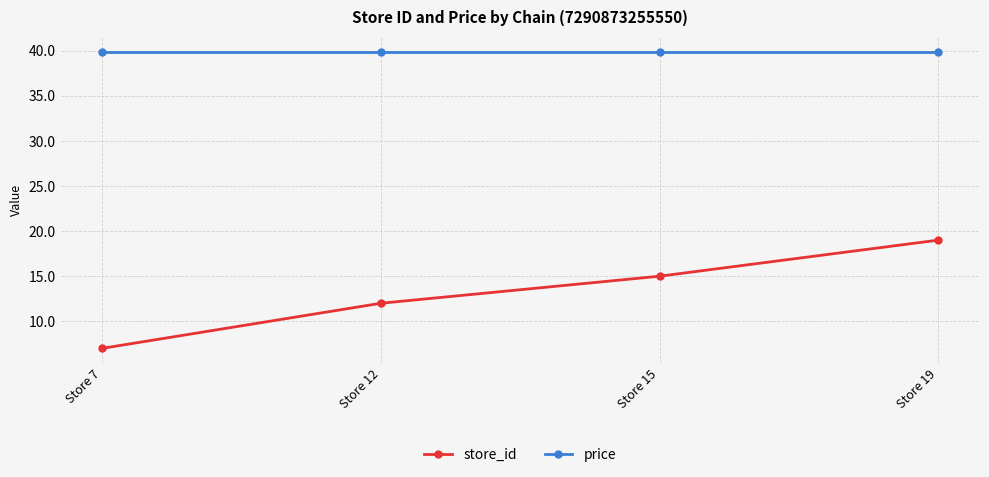

True or false: store_id and price cross at least once.

False